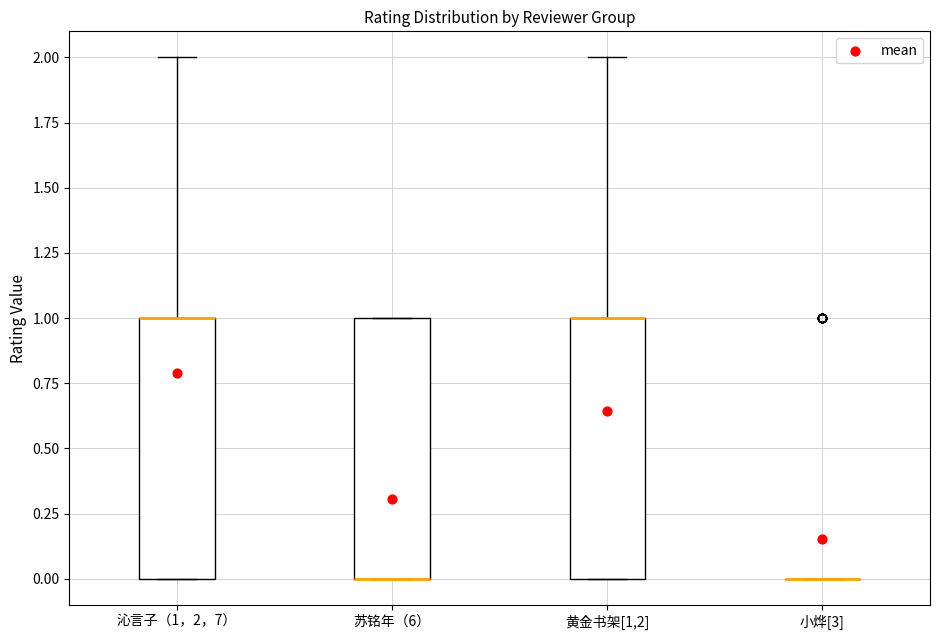

Reading left to right, read every box against the y-axis: the position of its median line, the range the box covers, and the ends of its whiskers. The values are not printed on the chart, so give them approximately, as read against the axis.

沁言子（1，2，7）: median 1 (drawn on the box's upper edge), box 0 to 1, whiskers 0 to 2
苏铭年（6）: median 0 (drawn on the box's lower edge), box 0 to 1, whiskers 0 to 1
黄金书架[1,2]: median 1 (drawn on the box's upper edge), box 0 to 1, whiskers 0 to 2
小烨[3]: box collapsed to a line at 0, whiskers 0 to 0